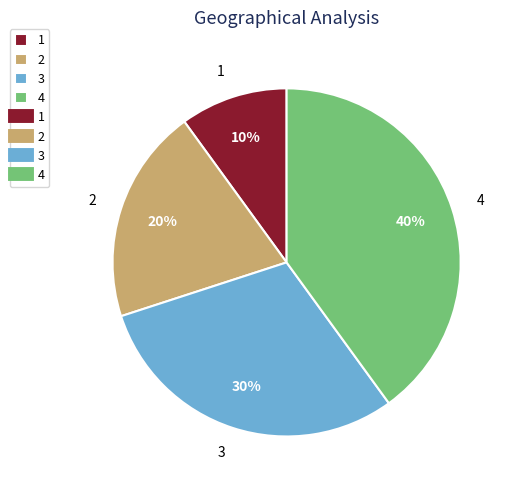

The 1 slice represents 22% of the pie. True or false?

False